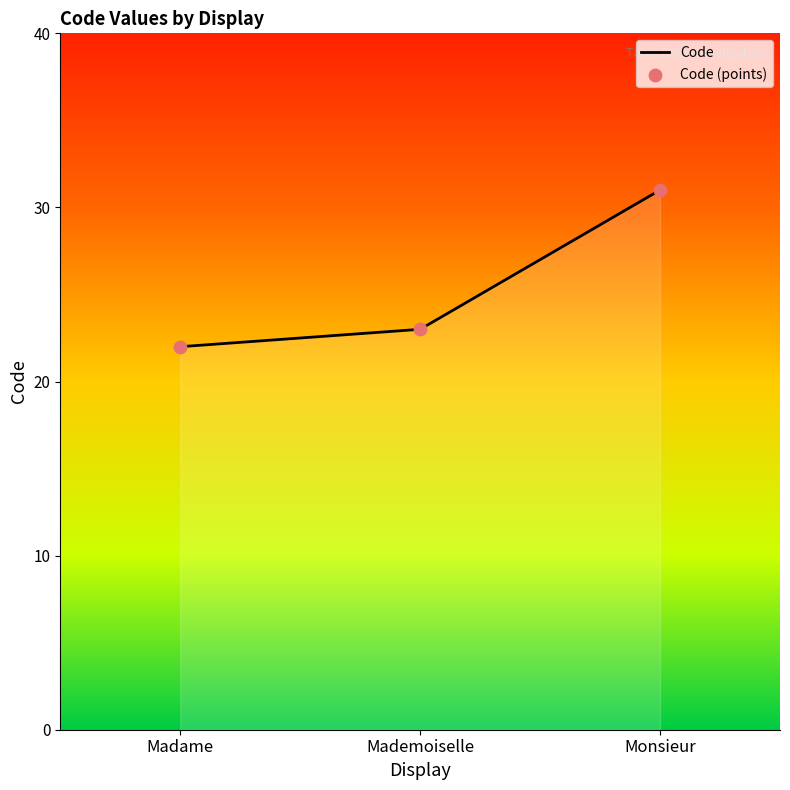

Between Monsieur and Madame, which is larger?

Monsieur